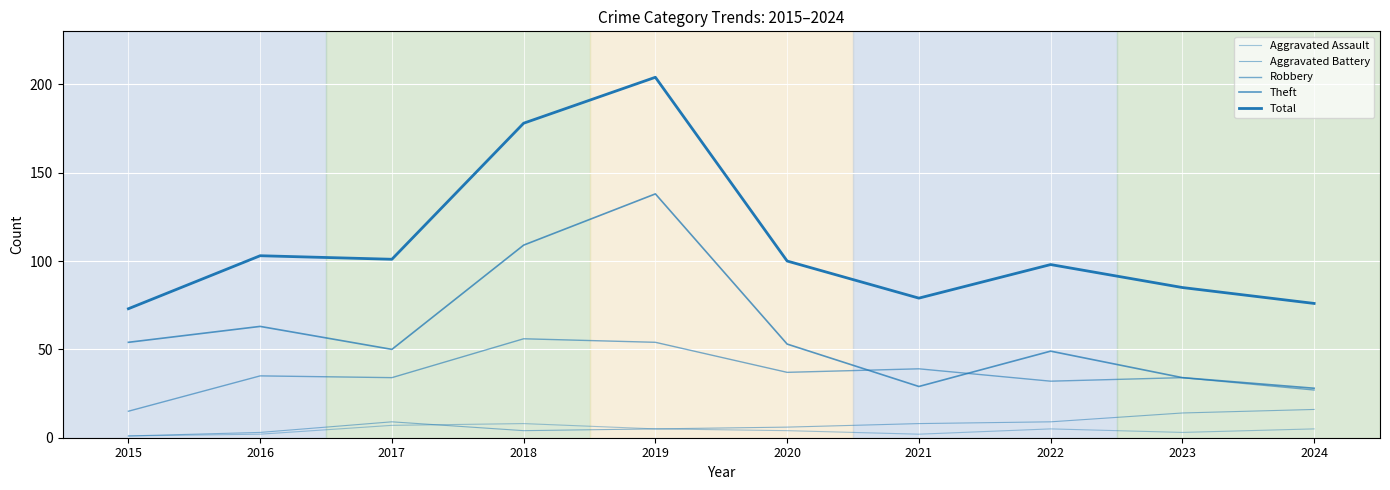

How many lines are shown in the chart?

5